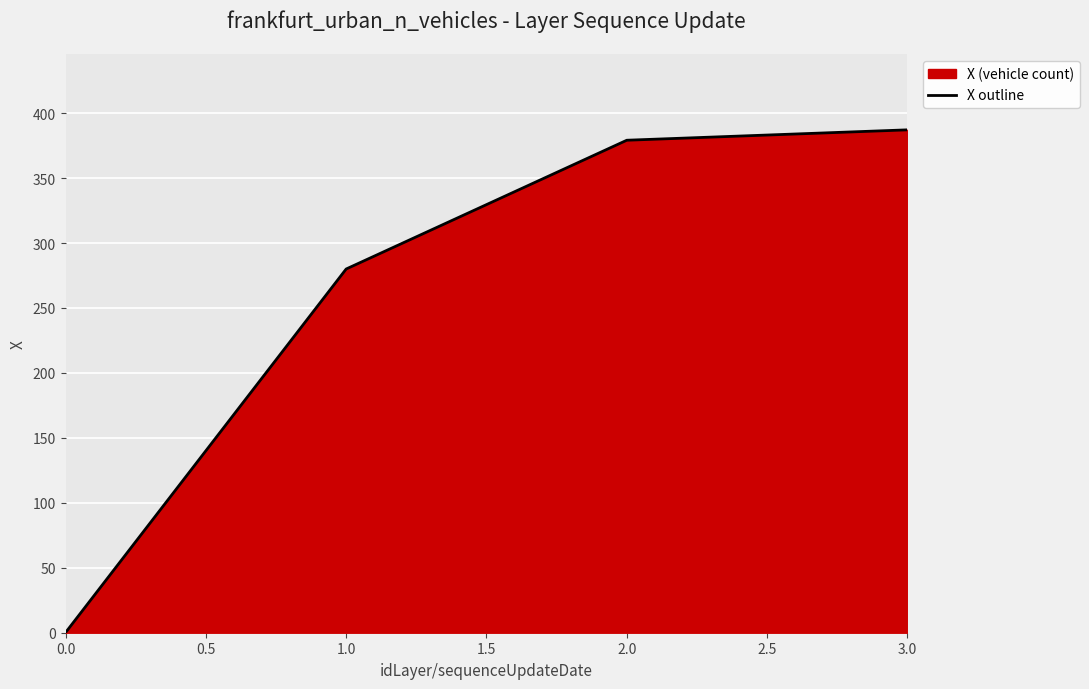

How many categories are shown in the chart?

4